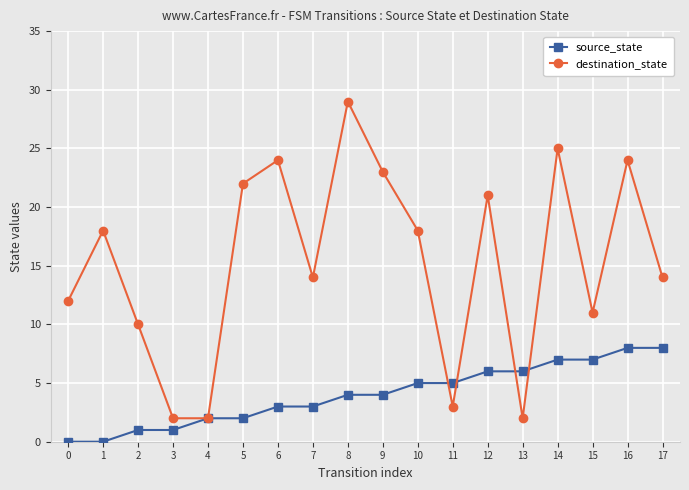

Read the source_state value at 15.

7